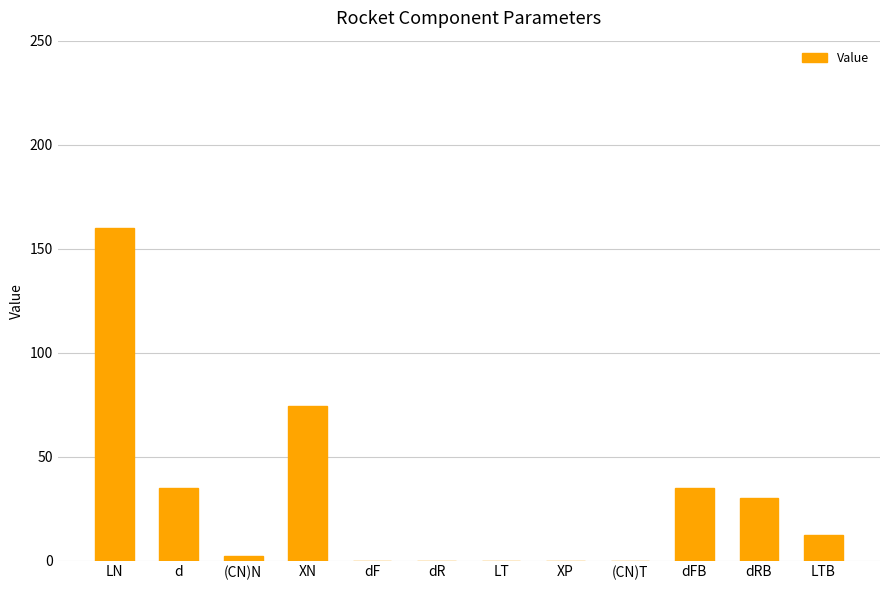

Count the number of data series in this chart.

1